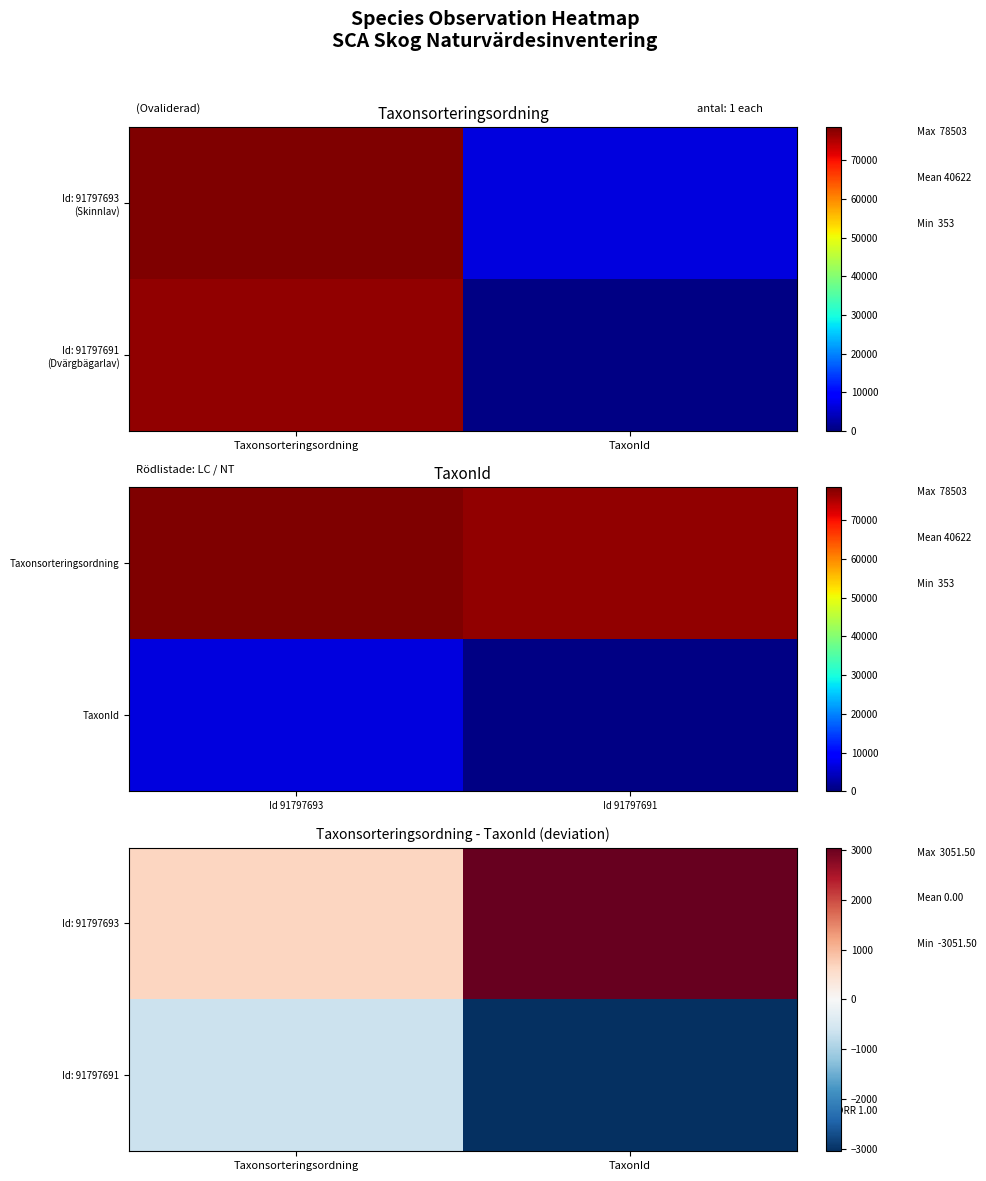

At which label does Id: 91797693 first exceed 3051?

TaxonId